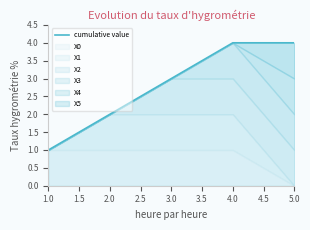

True or false: there are more than 1 points higher than both neighbors.

False